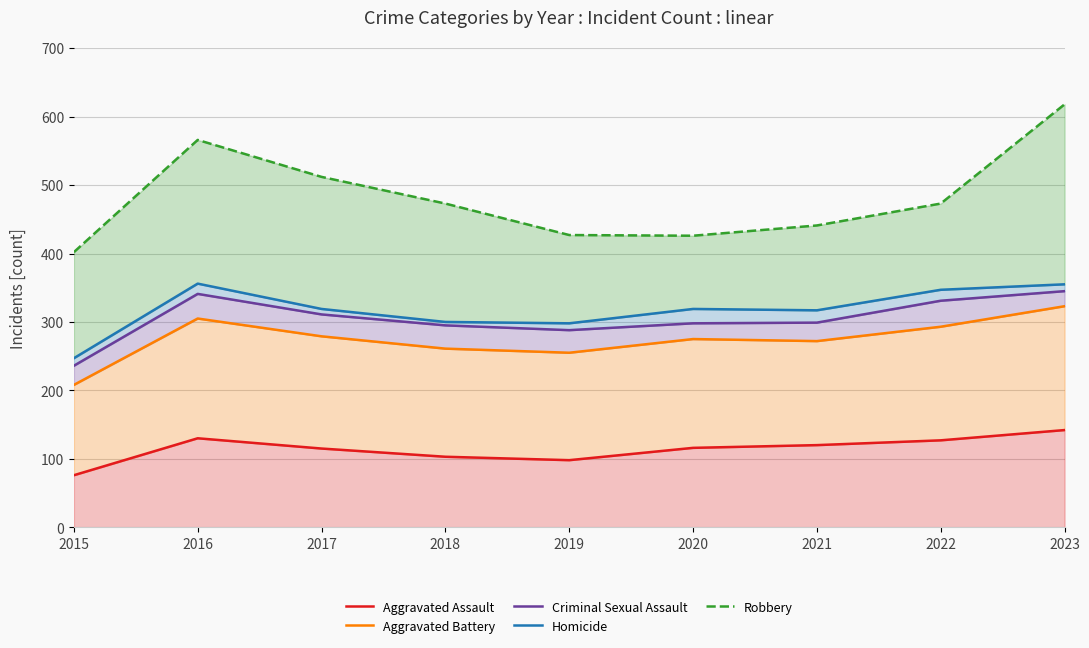

Is it true that Aggravated Assault equals 116 at 2020?

True